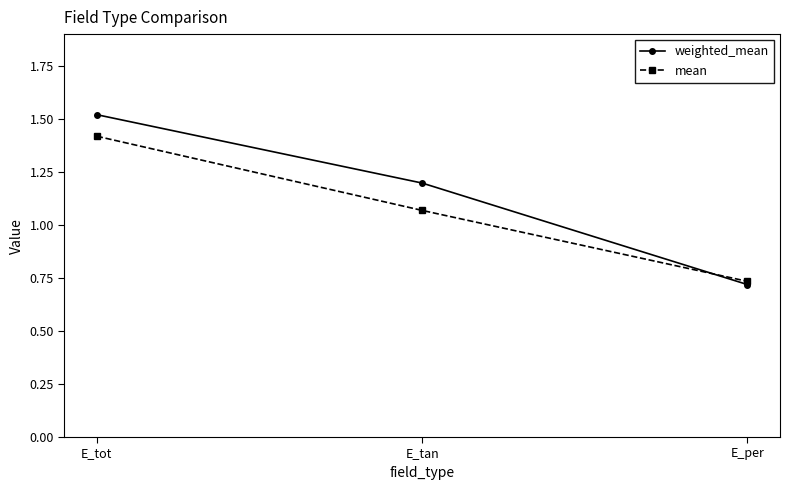

Where does the weighted_mean series first go above 1?

E_tot